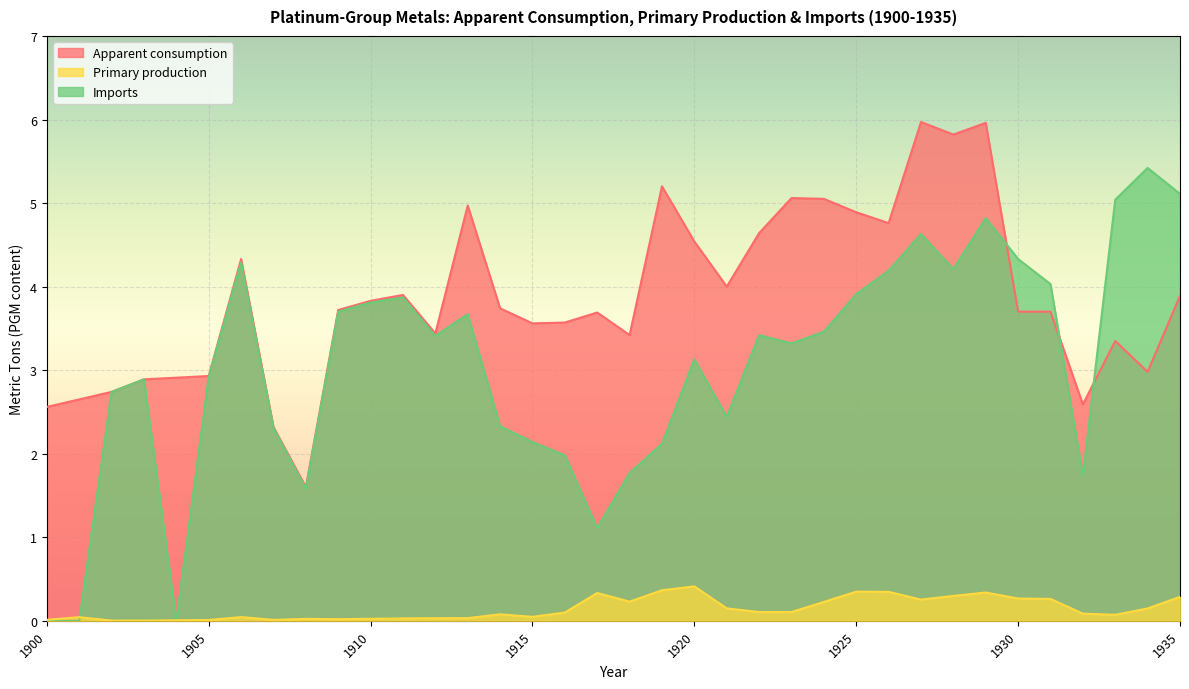

How many interior local valleys does the Imports series have?

8